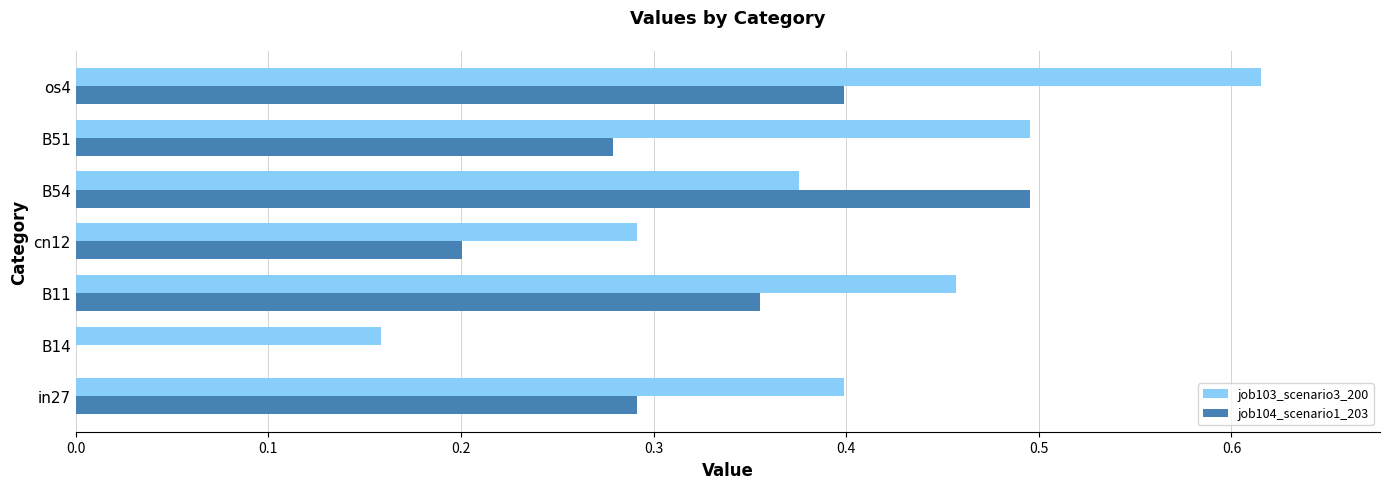

Which series changed the most between B14 and cn12?

job104_scenario1_203